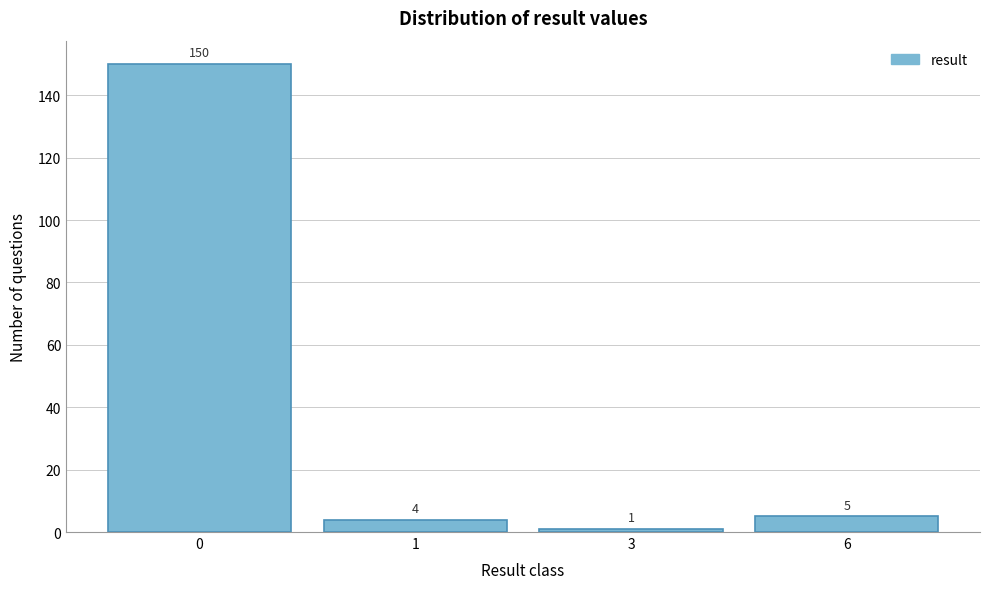

Reading left to right, transcribe all the data shown in this chart.

0=150	1=4	3=1	6=5